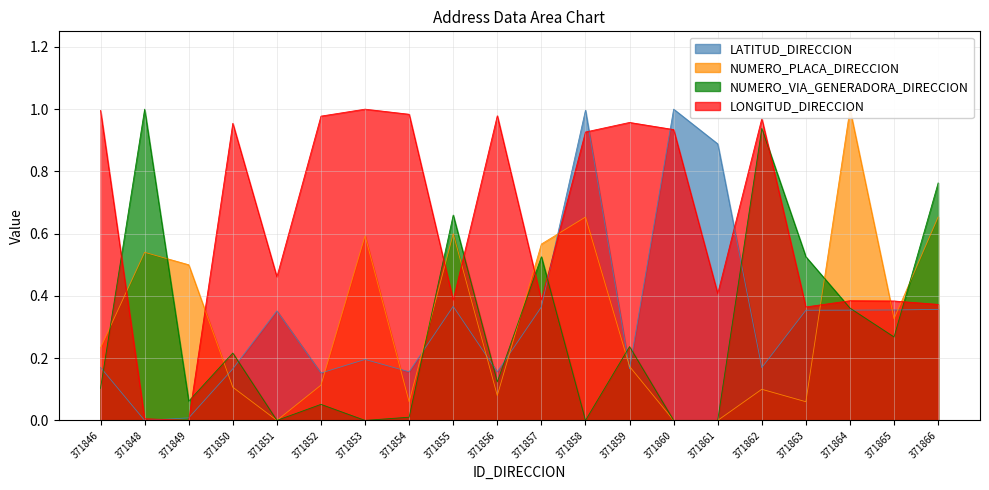

Is the value of LONGITUD_DIRECCION at 371848 greater than the value of LATITUD_DIRECCION at 371866?

No